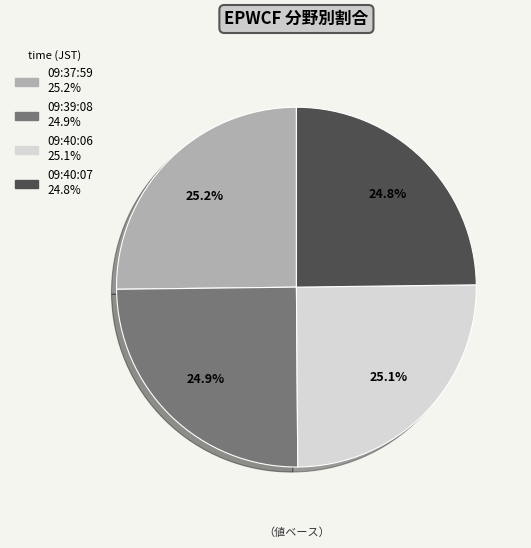

True or false: 09:39:08 accounts for 35% of the total.

False